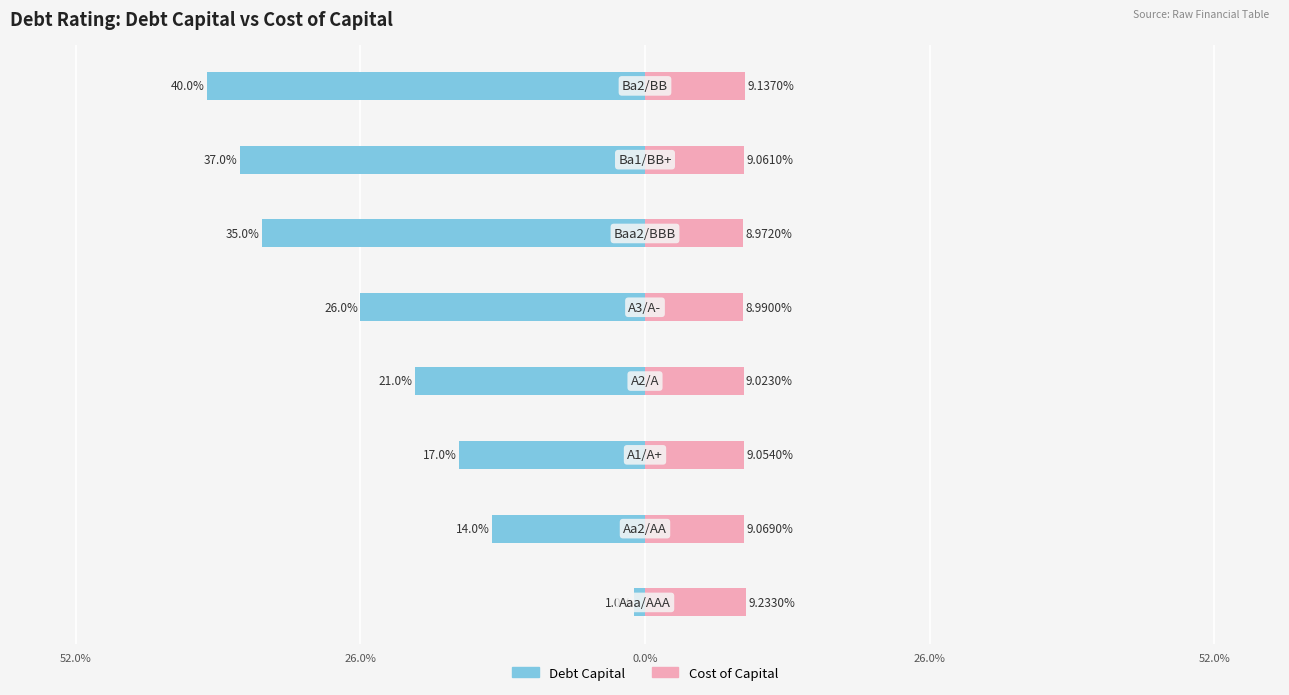

At 52.0%, list the series in order from largest to smallest.

Cost of Capital, Debt Capital